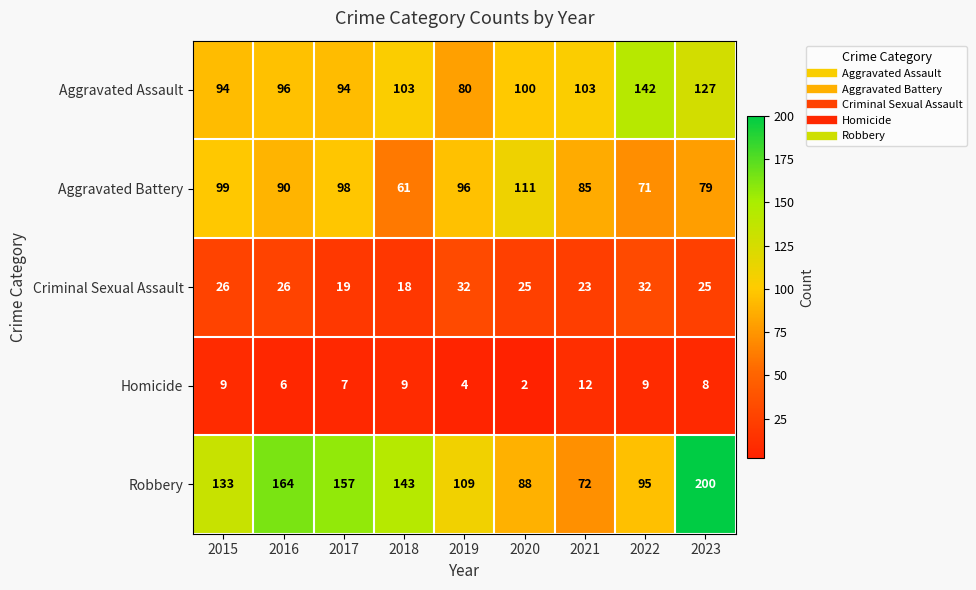

What is the difference between the Robbery values at 2016 and 2020?

76